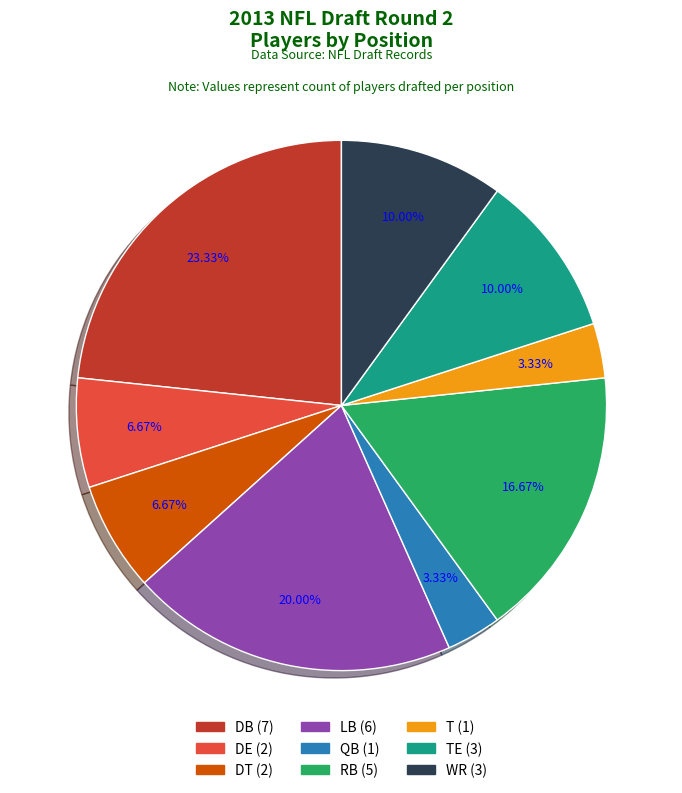

How many segments does this pie chart have?

9